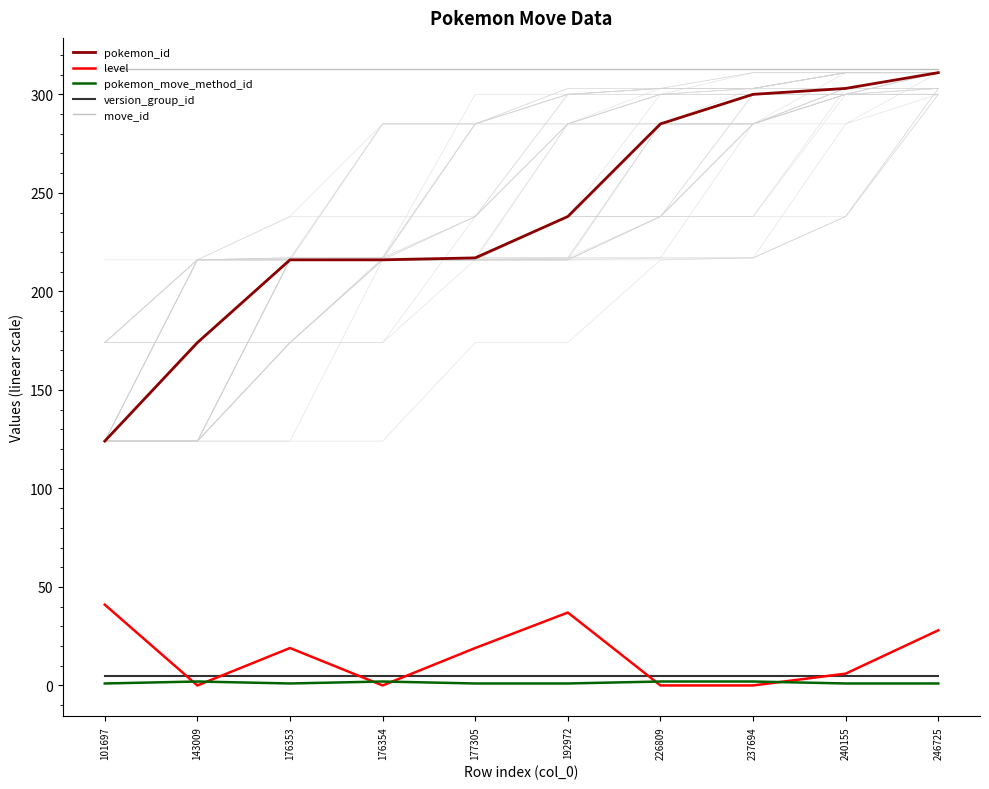

The move_id series shows 436 at 240155. True or false?

False